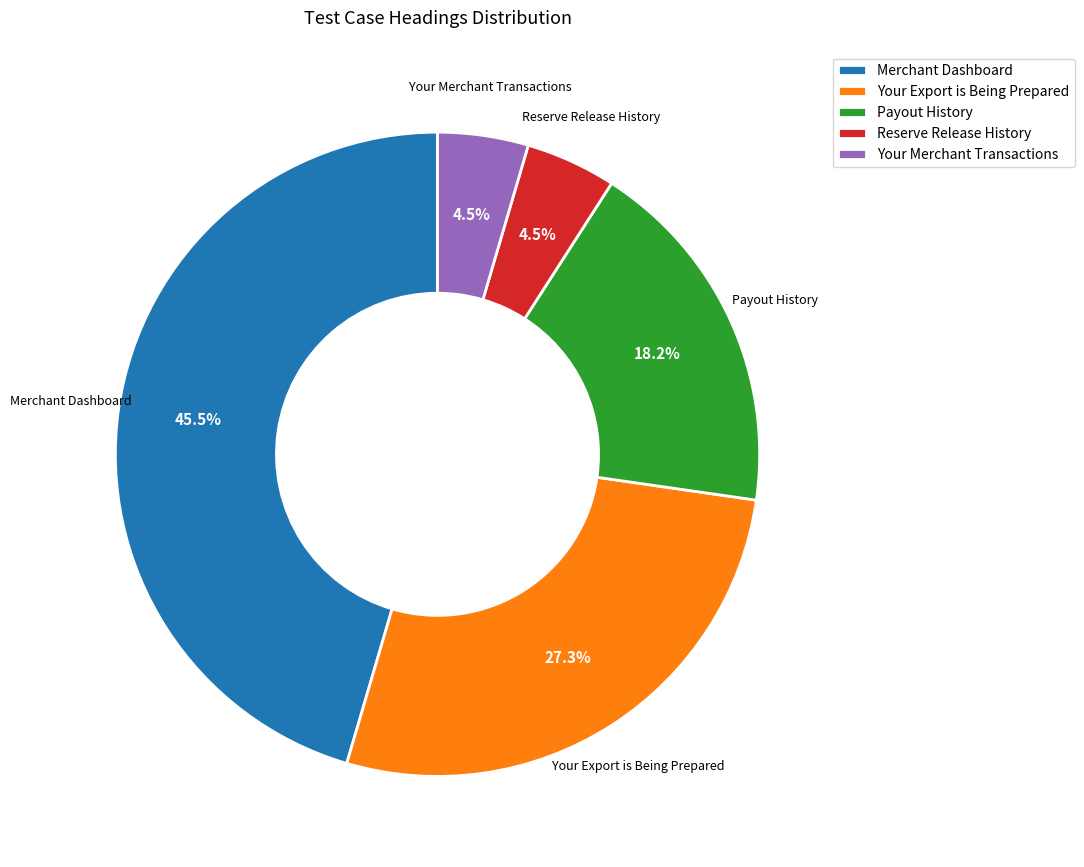

To the nearest percent, what is the average slice percentage?

20%